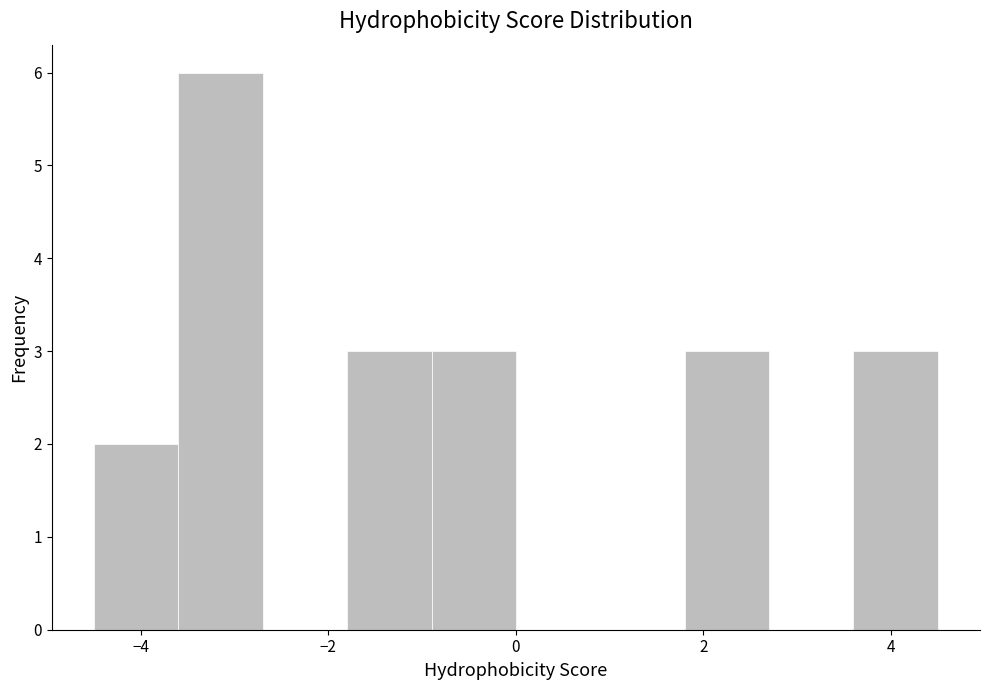

How tall is the bar that spans -4.5 to -3.6 on the x-axis? Neither the bar edges nor the heights are printed on the chart, so give them approximately, as read against the axes.

2